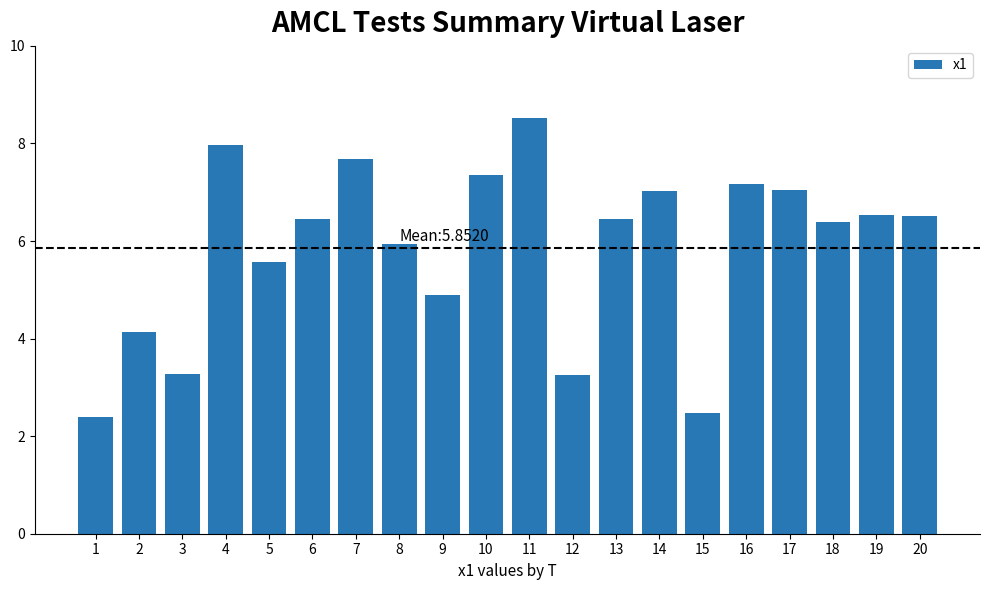

What is the maximum value shown in the chart?

8.5